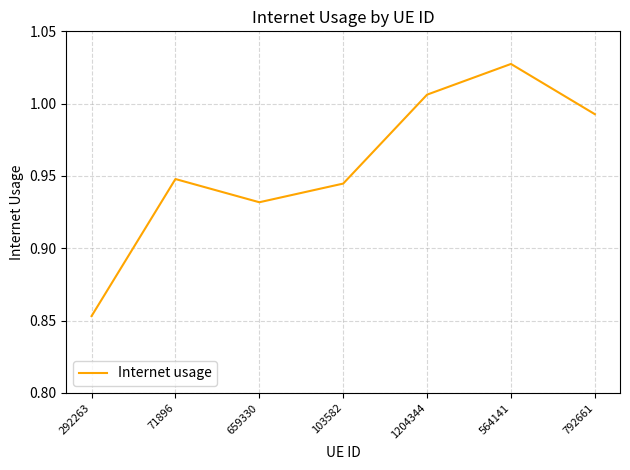

What position from the right is 1204344?

3